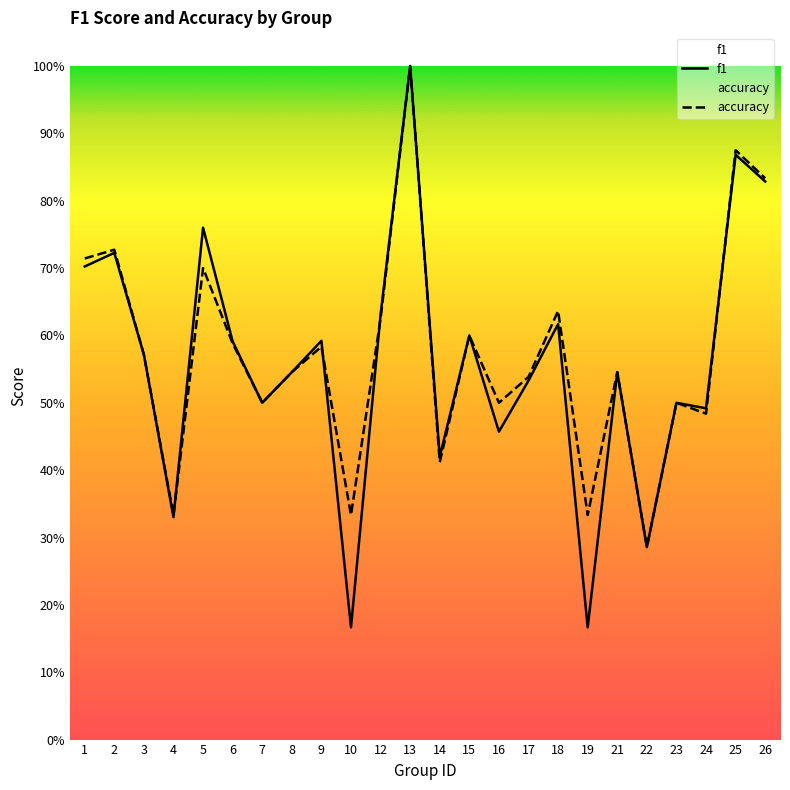

Rank the series by their average value, from lowest to highest.

f1, accuracy